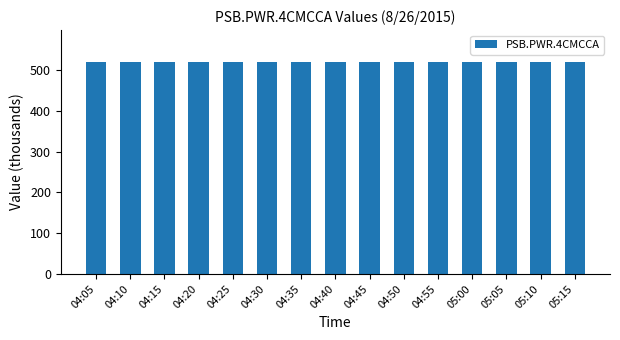

What is the difference between the maximum and minimum values?

0.1